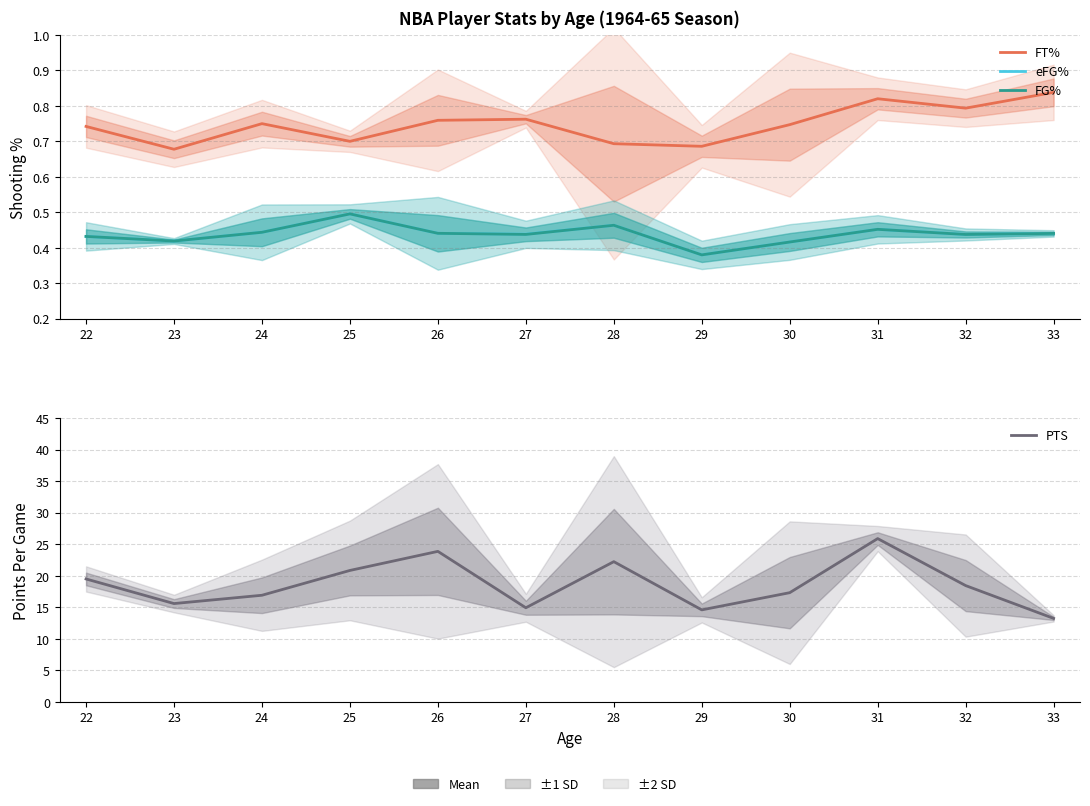

In FT%, how many points are higher than both neighbors (excluding endpoints)?

3